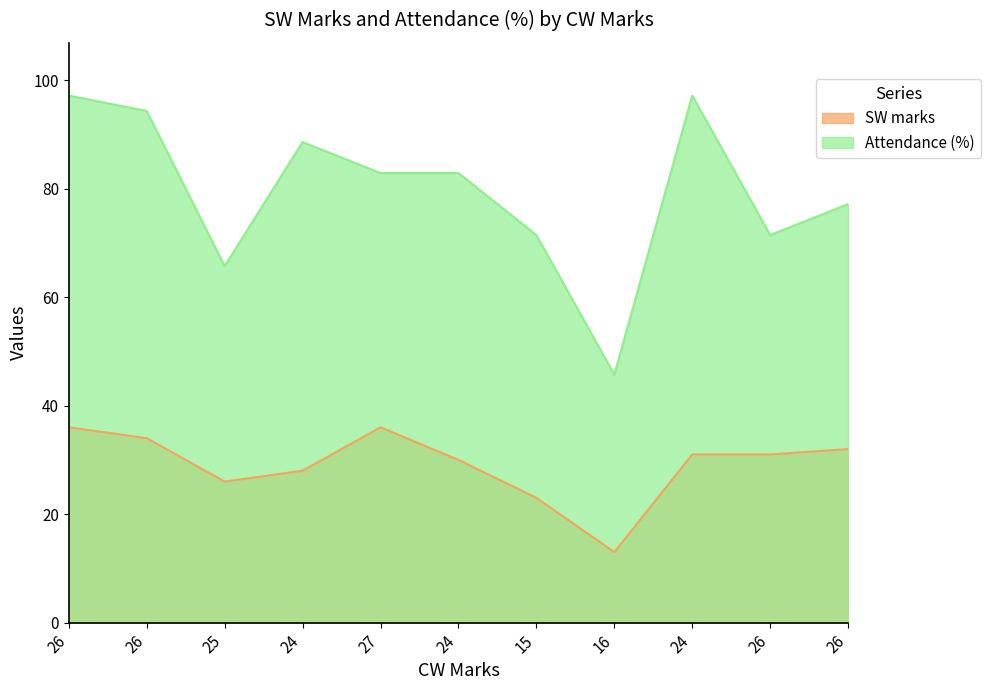

The Attendance (%) series shows 35.5 at 24. True or false?

False